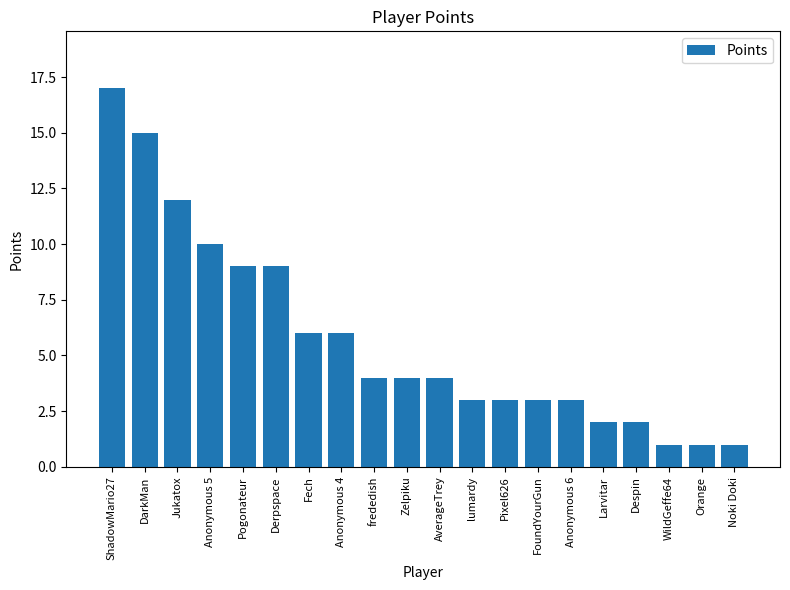

What is the smallest value displayed?

1